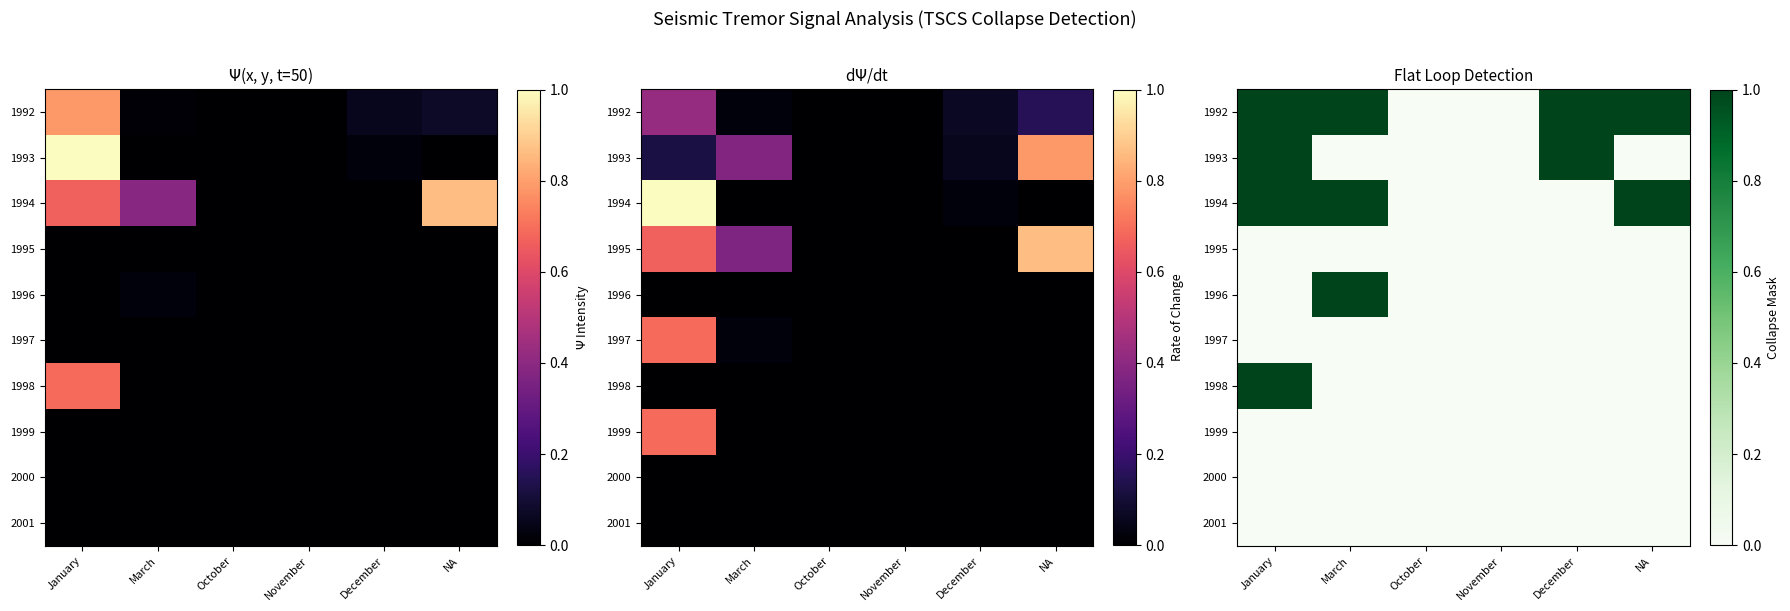

The 1997 series shows 0 at November. True or false?

True